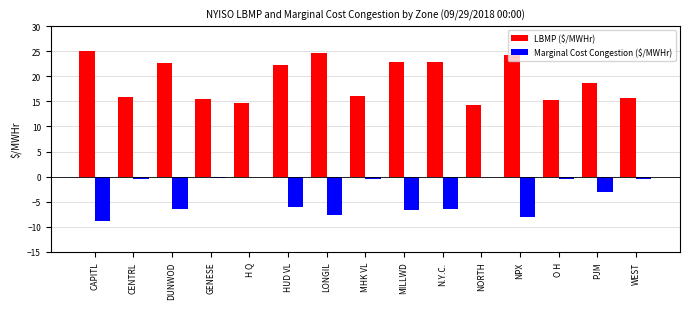

The LBMP ($/MWHr) series shows 24.6 at LONGIL. True or false?

True